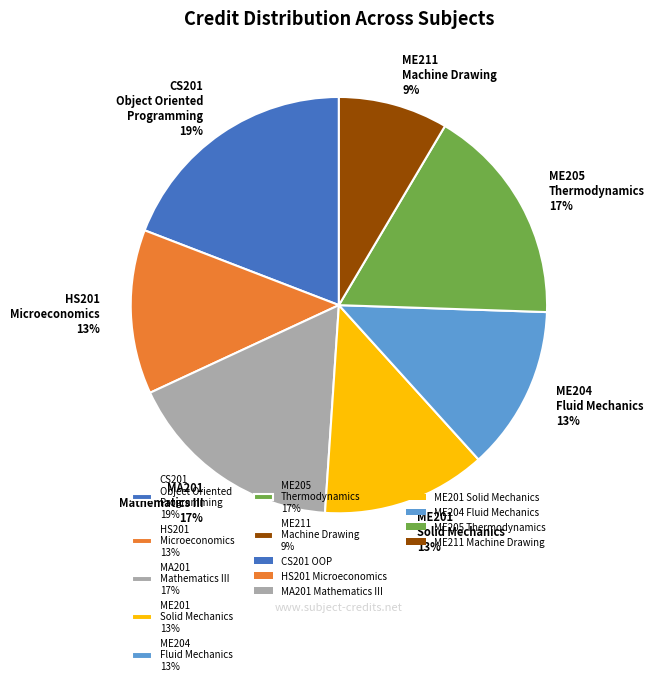

To the nearest percent, what percentage of the pie is ME201 Solid Mechanics 13%?

13%